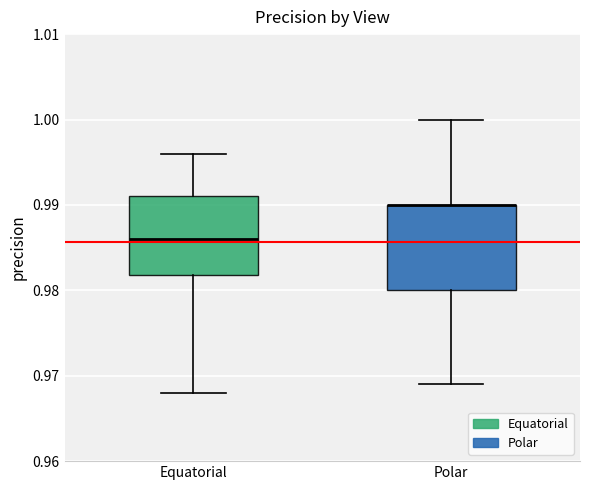

Reading left to right, transcribe this box plot: for each box, give where its median line is, the range the box spans, and where its two whiskers end, as read against the y-axis. The values are not printed on the chart, so give them approximately, as read against the axis.

Equatorial: median 0.986, box 0.982 to 0.991, whiskers 0.968 to 0.996
Polar: median 0.990 (drawn on the box's upper edge), box 0.980 to 0.990, whiskers 0.969 to 1.000